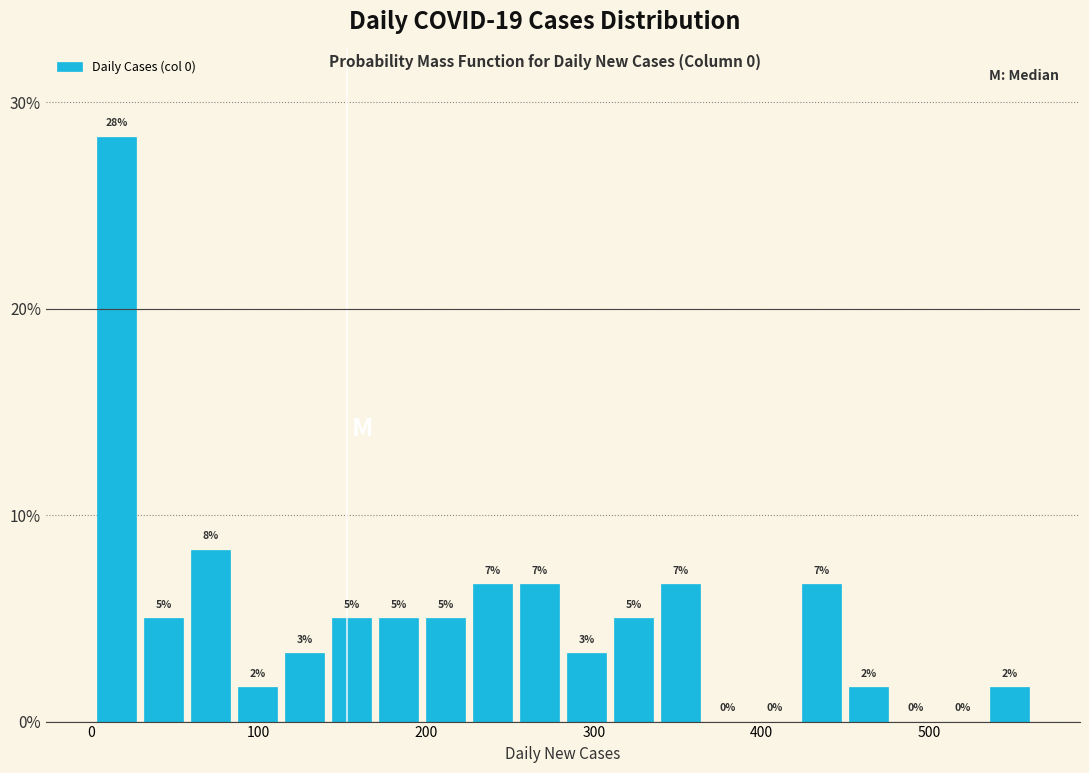

Read against the x-axis, roughly where is the centre of the tallest bar?

20